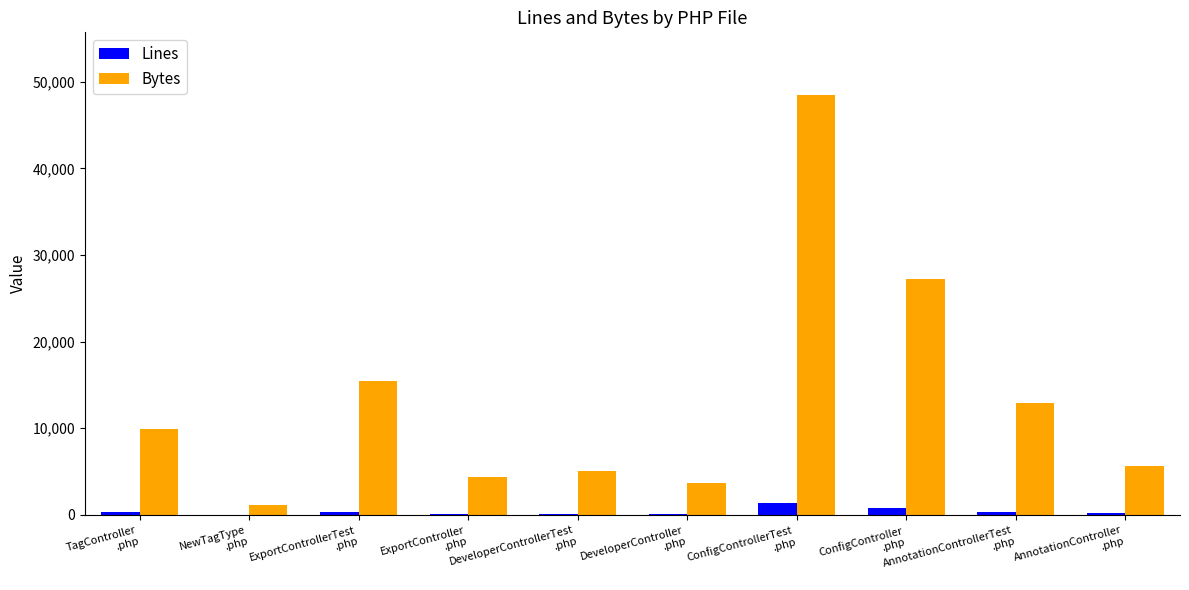

What is the average value of the Bytes series?

13380